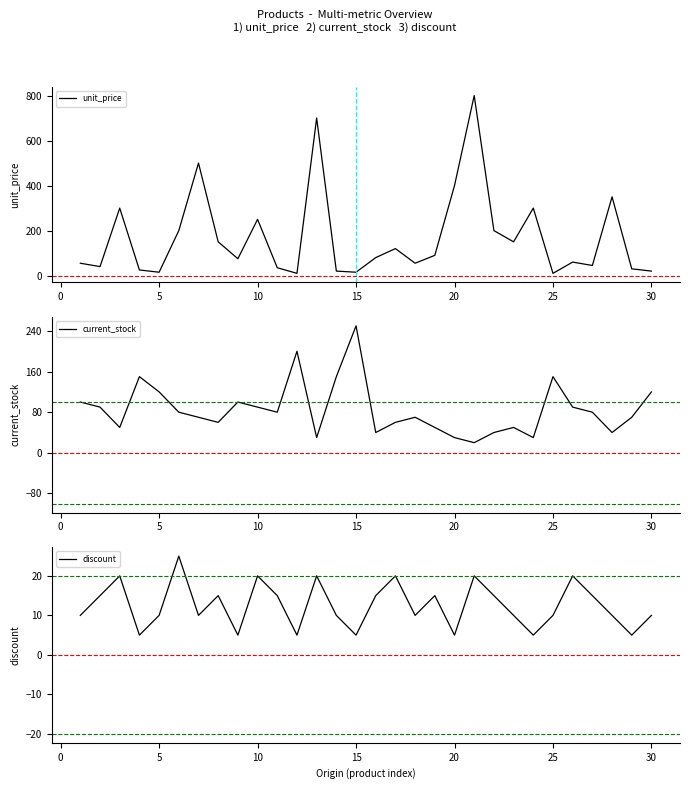

What is the sum of all discount values?

375